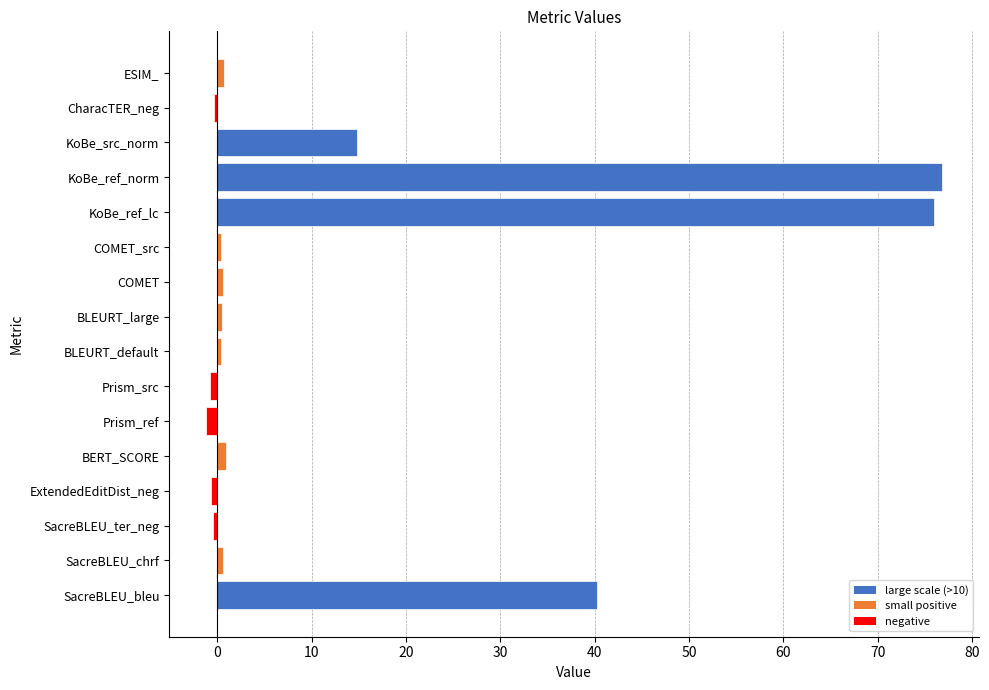

True or false: the data shows 14.8 at KoBe_src_norm.

True